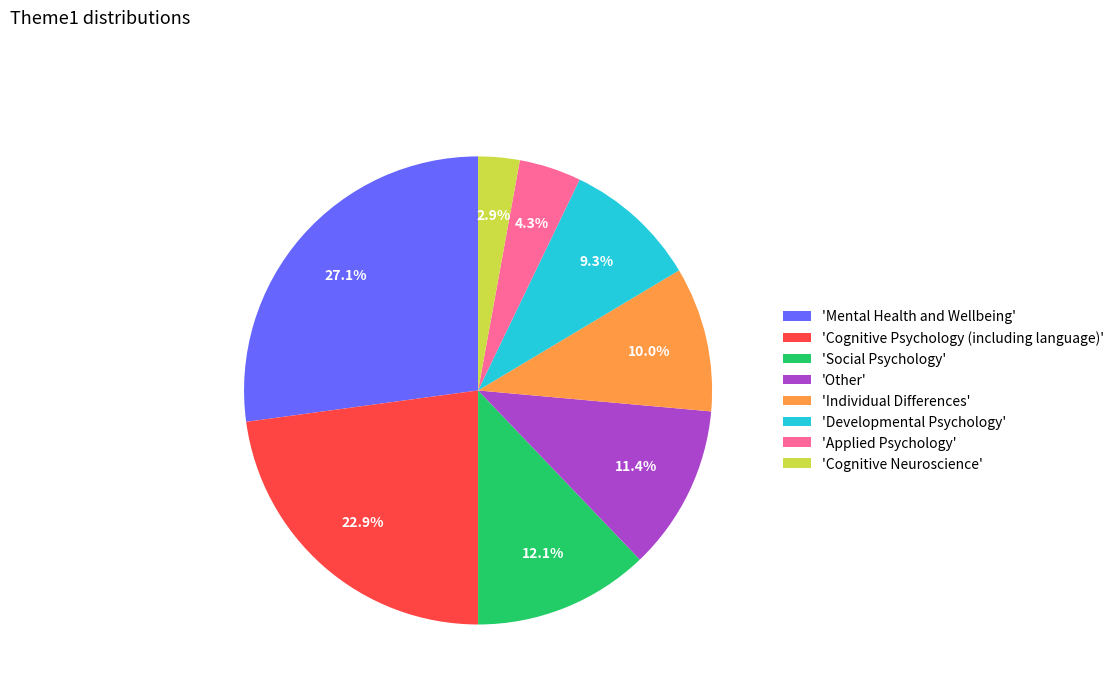

What is the ratio of the value at 'Individual Differences' to the value at 'Social Psychology'?

0.8